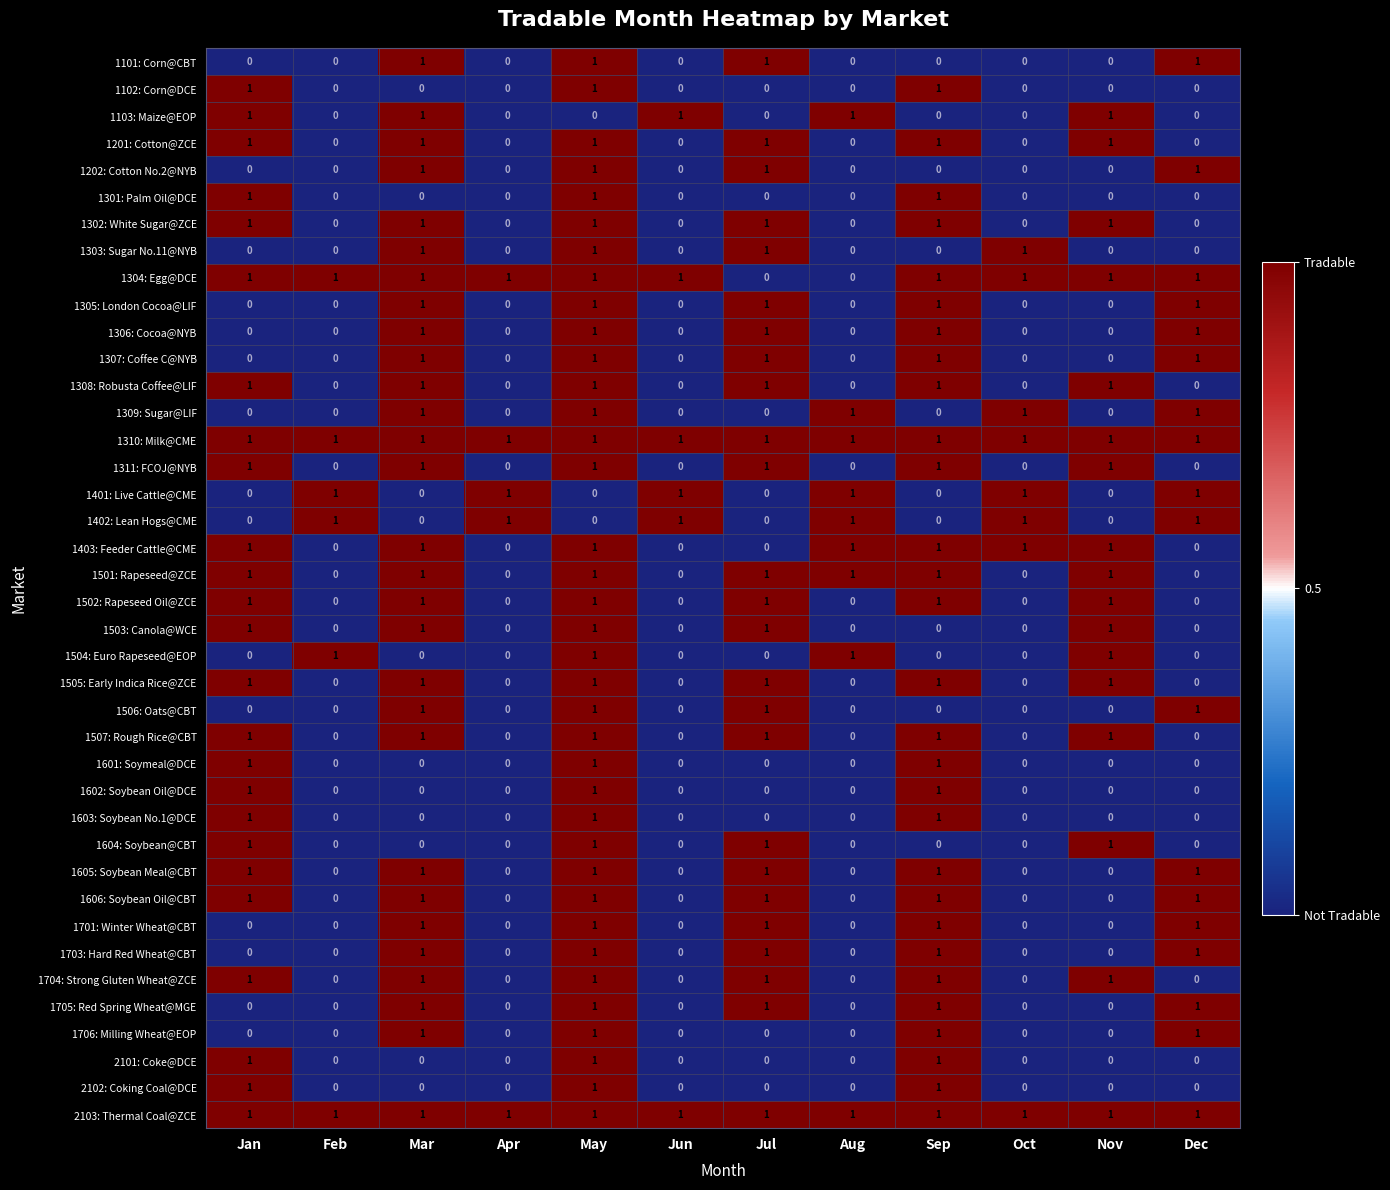

The 1202: Cotton No.2@NYB series shows 0 at Jan. True or false?

True